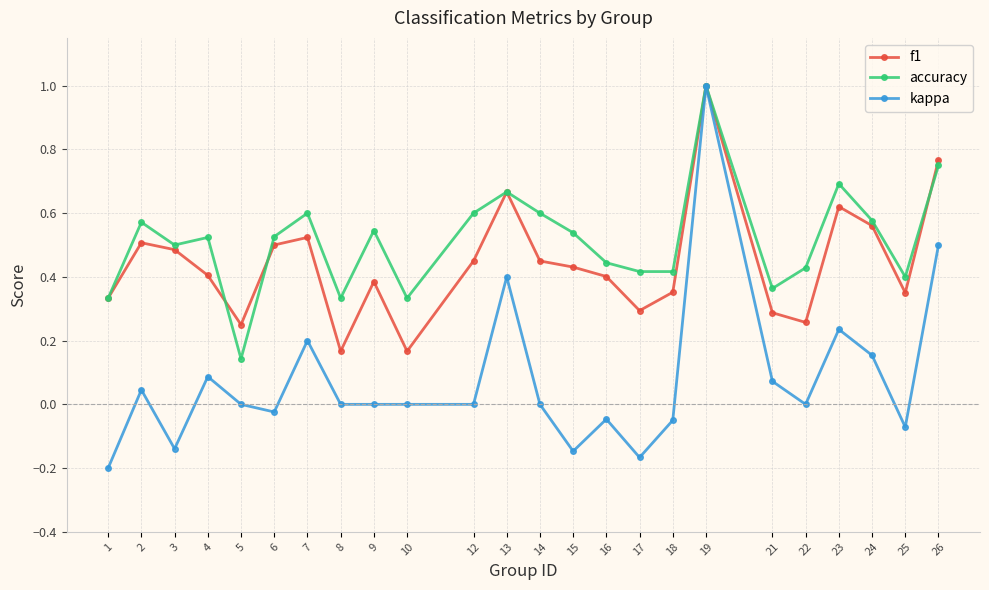

Is the value of f1 at 6 greater than the value of kappa at 22?

Yes